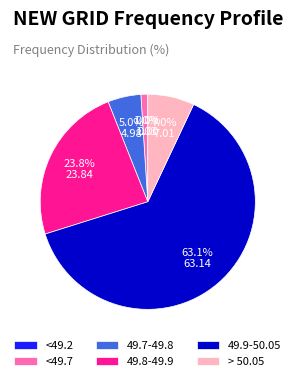

Combined, do 49.9-50.05 and > 50.05 account for over 50%?

Yes